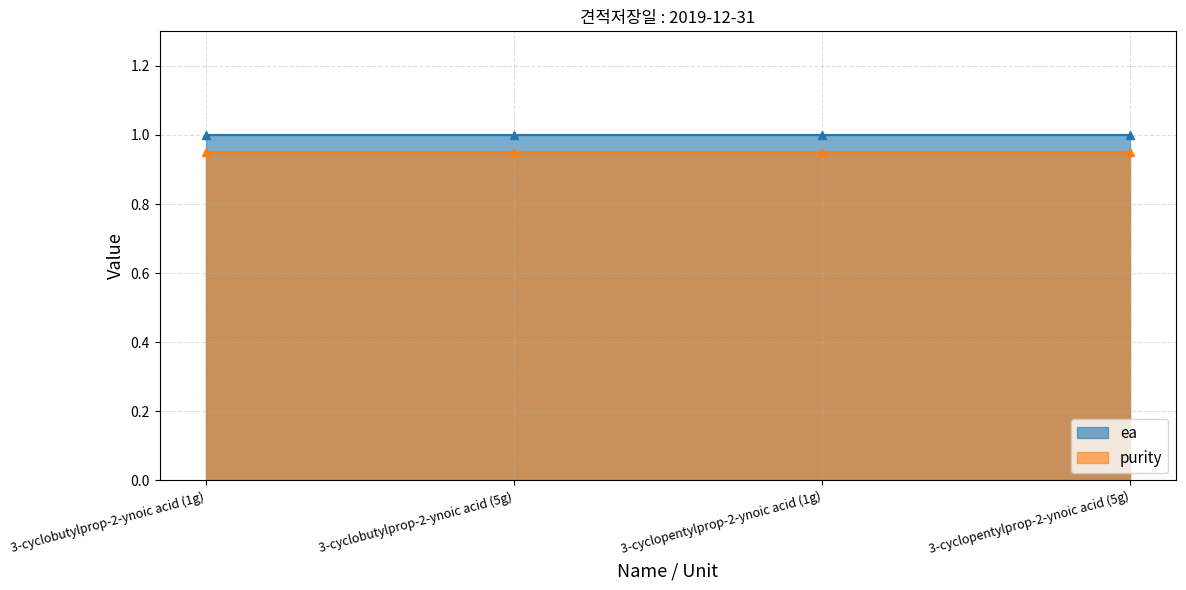

Reading right to left, what are all the values shown in this chart?

ea: 3-cyclopentylprop-2-ynoic acid (5g)=1.0	3-cyclopentylprop-2-ynoic acid (1g)=1.0	3-cyclobutylprop-2-ynoic acid (5g)=1.0	3-cyclobutylprop-2-ynoic acid (1g)=1.0
purity: 3-cyclopentylprop-2-ynoic acid (5g)=0.9	3-cyclopentylprop-2-ynoic acid (1g)=0.9	3-cyclobutylprop-2-ynoic acid (5g)=0.9	3-cyclobutylprop-2-ynoic acid (1g)=0.9